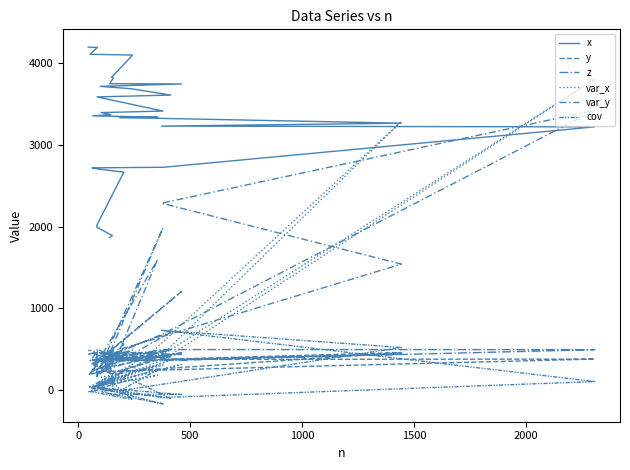

The var_x series shows 104.5 at 12. True or false?

False